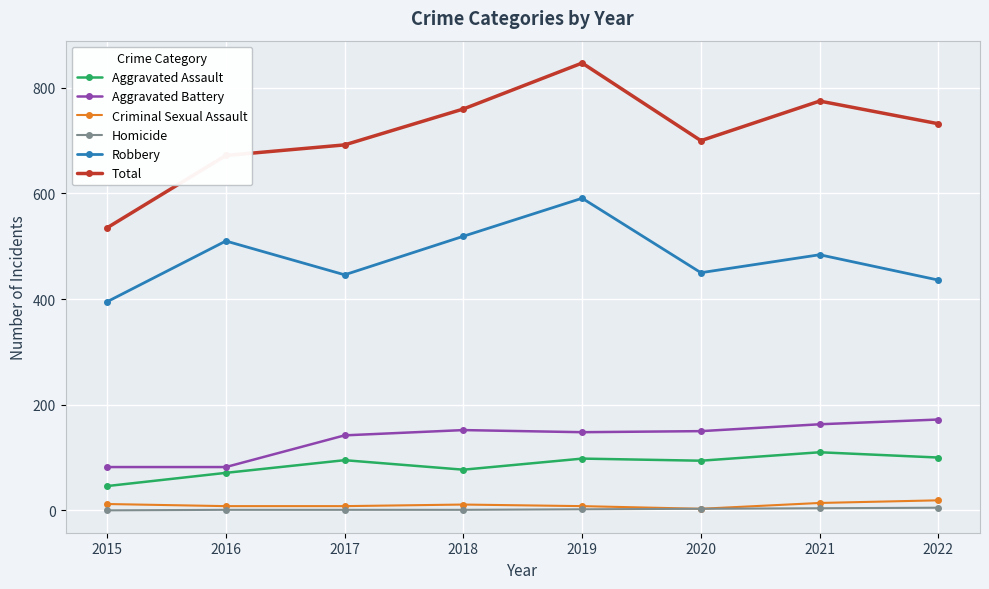

Where is the first local minimum for Total?

2020